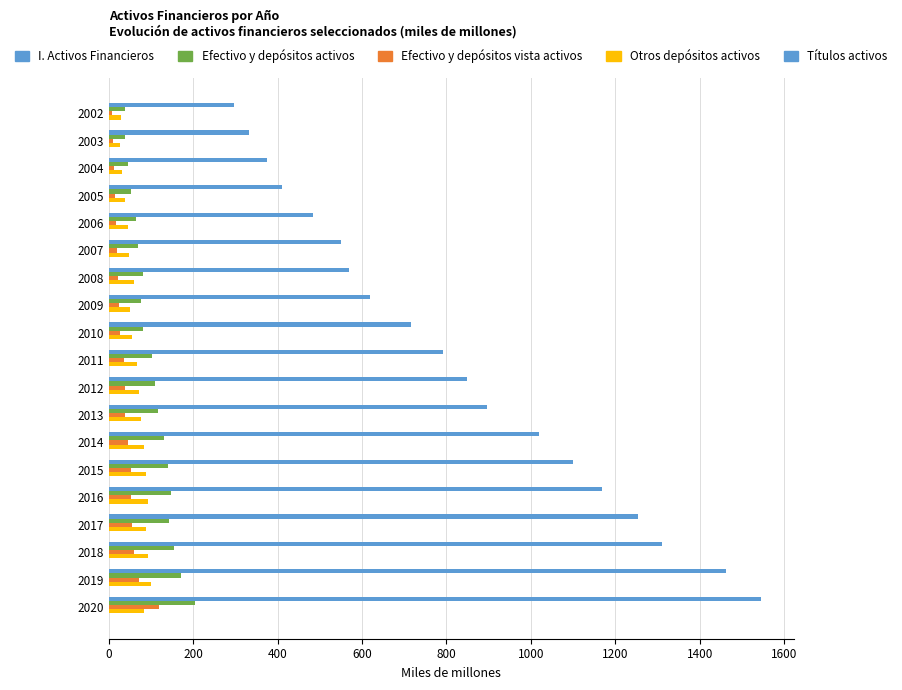

At which category is the sum across all series the highest?

2020